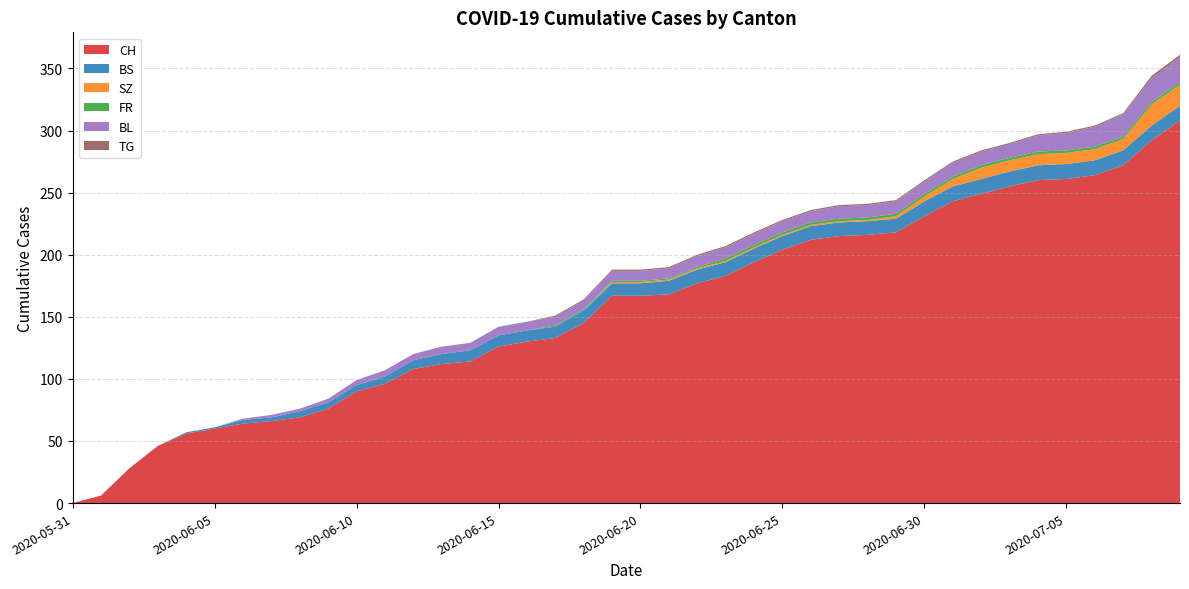

Reading left to right, what are all the values shown in this chart?

CH: 0	6	28	46	56	60	64	66	69	76	90	96	108	112	114	126	130	133	145	167	167	168	177	183	194	204	212	215	216	218	231	243	249	255	260	261	264	272	292	308
BS: 0	0	0	0	1	1	3	3	5	5	5	6	7	8	9	9	9	9	10	10	10	11	11	11	11	11	11	11	11	11	12	12	12	12	12	12	12	12	12	12
SZ: 0	0	0	0	0	0	0	0	0	0	0	0	0	0	0	0	0	0	0	1	1	1	1	1	1	1	1	1	1	2	4	6	9	9	9	9	9	9	17	17
FR: 0	0	0	0	0	0	0	0	0	0	0	0	0	0	0	0	0	1	1	1	1	1	1	2	2	2	2	2	2	2	2	2	2	2	2	2	2	2	2	2
BL: 0	0	0	0	0	0	1	2	2	3	4	5	5	6	6	7	7	7	7	8	8	8	9	9	9	9	9	10	10	10	10	11	11	11	13	14	16	18	19	20
TG: 0	0	0	0	0	0	0	0	0	0	0	0	0	0	0	0	0	1	1	1	1	1	1	1	1	1	1	1	1	1	1	1	1	1	1	1	1	1	2	2